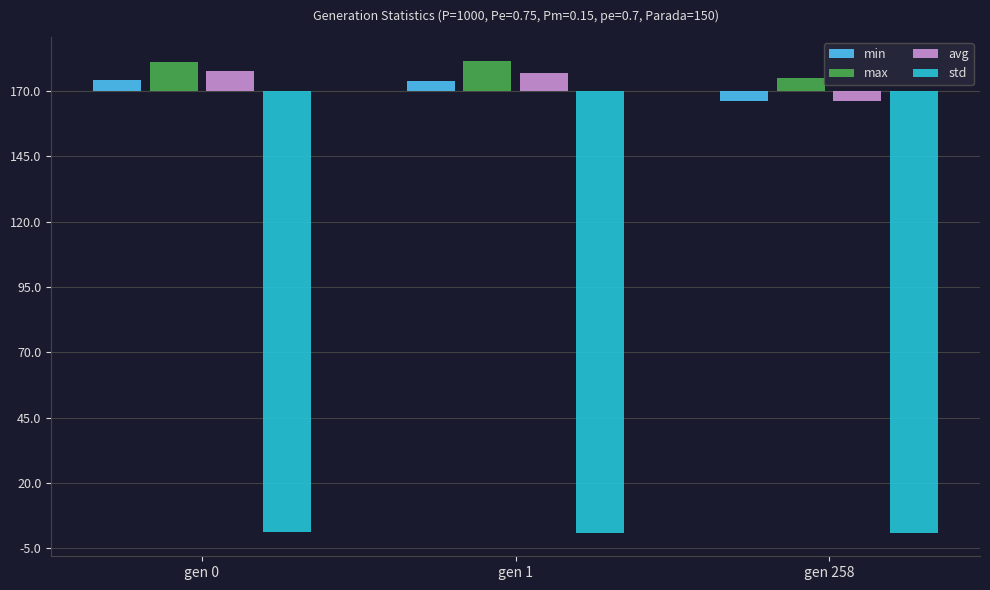

Are the bars grouped side by side (vs. stacked)?

Yes